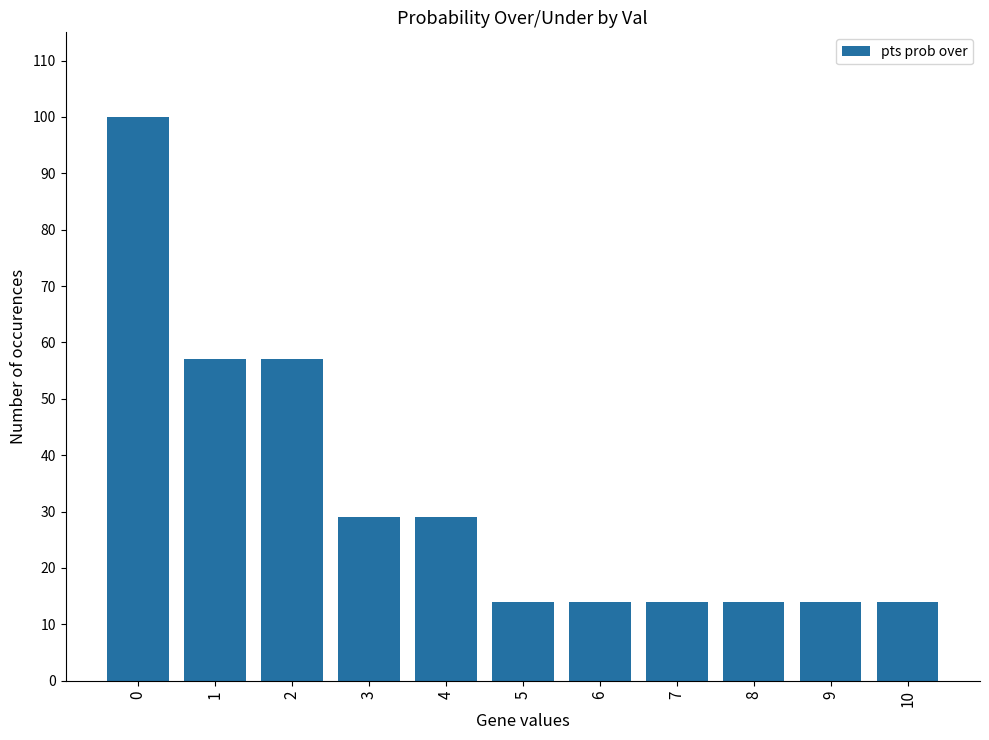

True or false: the data shows 8 at 7.

False